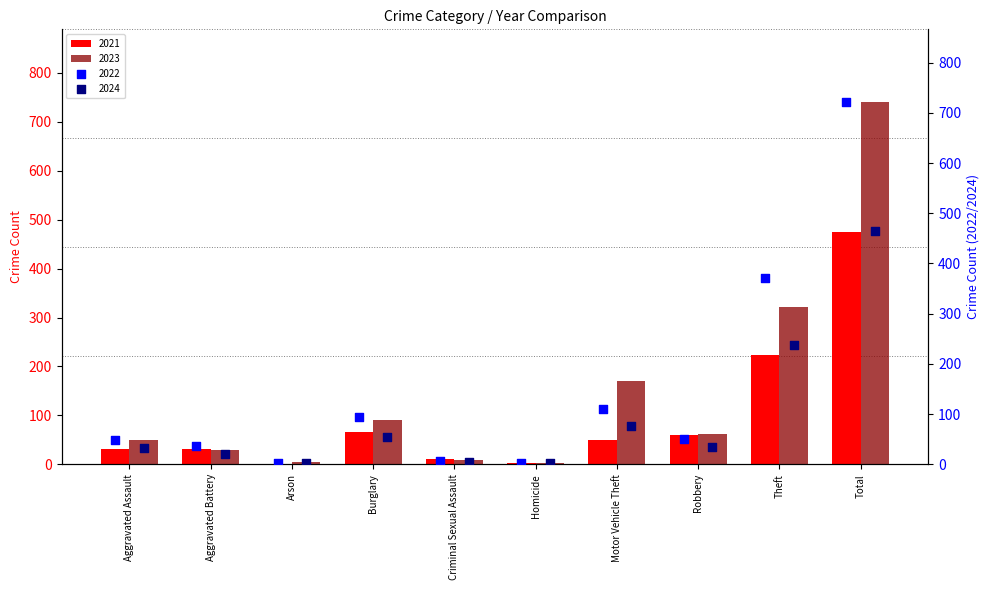

Is the value of 2021 at Aggravated Battery greater than the value of 2023 at Homicide?

Yes